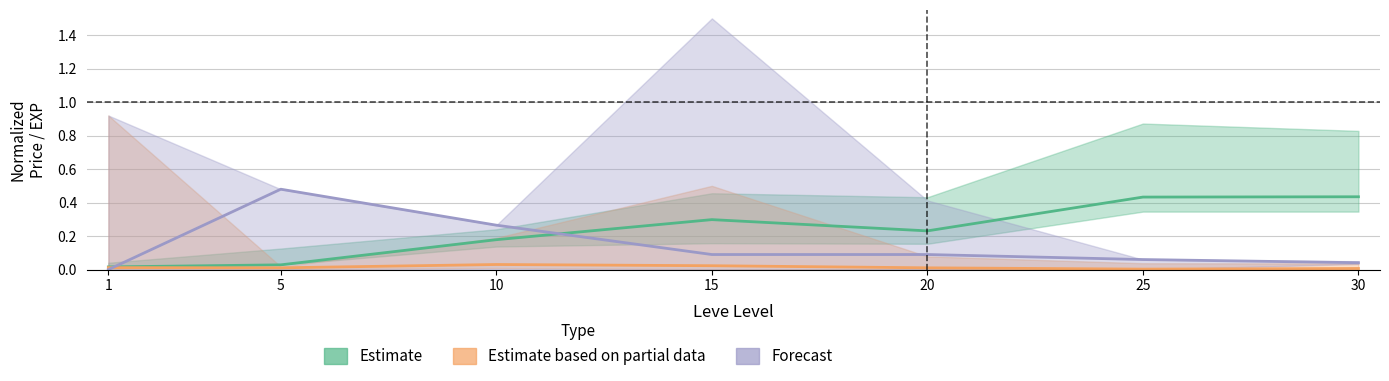

At 5, list the series in order from smallest to largest.

Estimate based on partial data, Estimate, Forecast